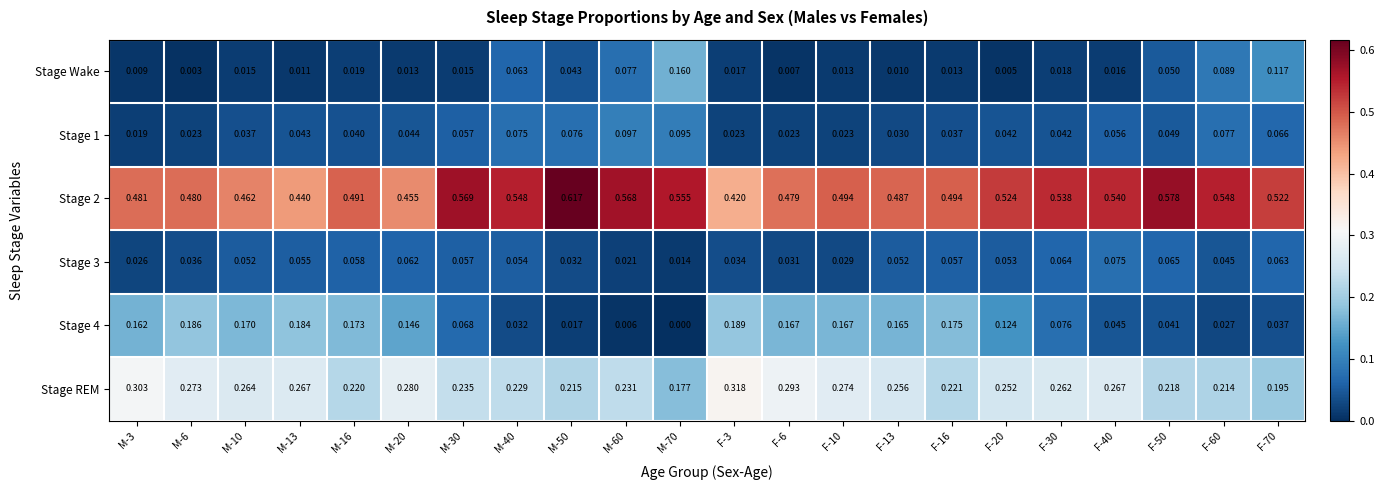

Reading right to left, what are all the values shown in this chart?

Stage Wake: F-70=0.1	F-60=0.1	F-50=0.1	F-40=0.0	F-30=0.0	F-20=0.0	F-16=0.0	F-13=0.0	F-10=0.0	F-6=0.0	F-3=0.0	M-70=0.2	M-60=0.1	M-50=0.0	M-40=0.1	M-30=0.0	M-20=0.0	M-16=0.0	M-13=0.0	M-10=0.0	M-6=0.0	M-3=0.0
Stage 1: F-70=0.1	F-60=0.1	F-50=0.0	F-40=0.1	F-30=0.0	F-20=0.0	F-16=0.0	F-13=0.0	F-10=0.0	F-6=0.0	F-3=0.0	M-70=0.1	M-60=0.1	M-50=0.1	M-40=0.1	M-30=0.1	M-20=0.0	M-16=0.0	M-13=0.0	M-10=0.0	M-6=0.0	M-3=0.0
Stage 2: F-70=0.5	F-60=0.5	F-50=0.6	F-40=0.5	F-30=0.5	F-20=0.5	F-16=0.5	F-13=0.5	F-10=0.5	F-6=0.5	F-3=0.4	M-70=0.6	M-60=0.6	M-50=0.6	M-40=0.5	M-30=0.6	M-20=0.5	M-16=0.5	M-13=0.4	M-10=0.5	M-6=0.5	M-3=0.5
Stage 3: F-70=0.1	F-60=0.0	F-50=0.1	F-40=0.1	F-30=0.1	F-20=0.1	F-16=0.1	F-13=0.1	F-10=0.0	F-6=0.0	F-3=0.0	M-70=0.0	M-60=0.0	M-50=0.0	M-40=0.1	M-30=0.1	M-20=0.1	M-16=0.1	M-13=0.1	M-10=0.1	M-6=0.0	M-3=0.0
Stage 4: F-70=0.0	F-60=0.0	F-50=0.0	F-40=0.0	F-30=0.1	F-20=0.1	F-16=0.2	F-13=0.2	F-10=0.2	F-6=0.2	F-3=0.2	M-70=0.0	M-60=0.0	M-50=0.0	M-40=0.0	M-30=0.1	M-20=0.1	M-16=0.2	M-13=0.2	M-10=0.2	M-6=0.2	M-3=0.2
Stage REM: F-70=0.2	F-60=0.2	F-50=0.2	F-40=0.3	F-30=0.3	F-20=0.3	F-16=0.2	F-13=0.3	F-10=0.3	F-6=0.3	F-3=0.3	M-70=0.2	M-60=0.2	M-50=0.2	M-40=0.2	M-30=0.2	M-20=0.3	M-16=0.2	M-13=0.3	M-10=0.3	M-6=0.3	M-3=0.3